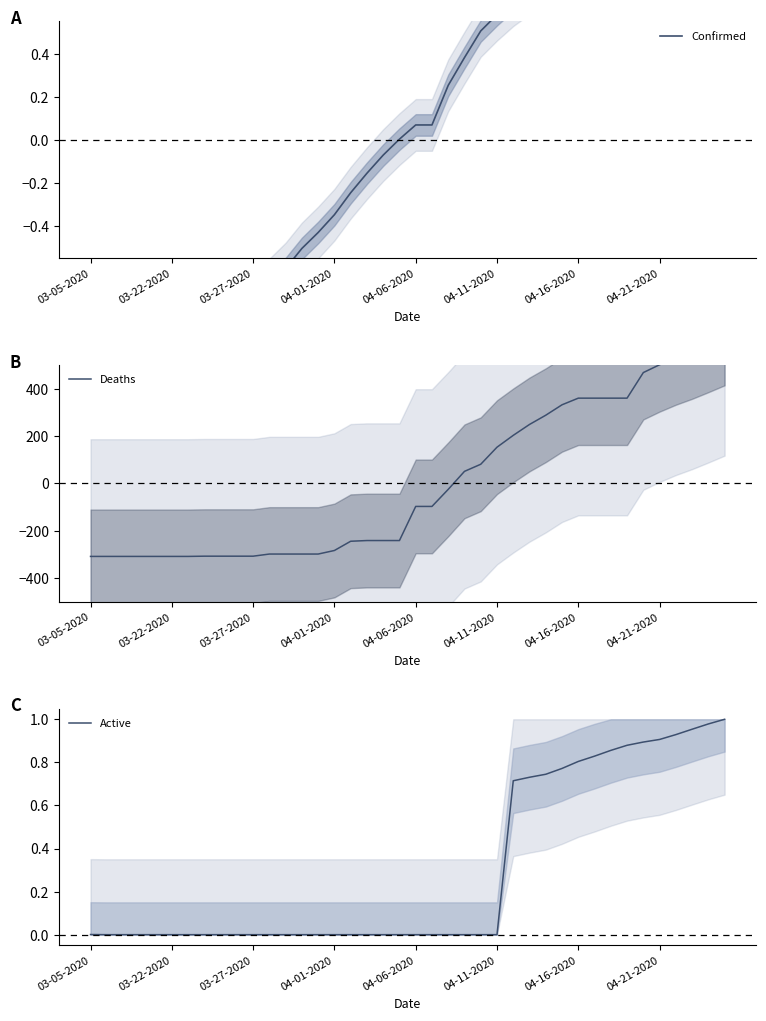

Rank the series at 34 from highest to lowest value.

Deaths, Confirmed, Active